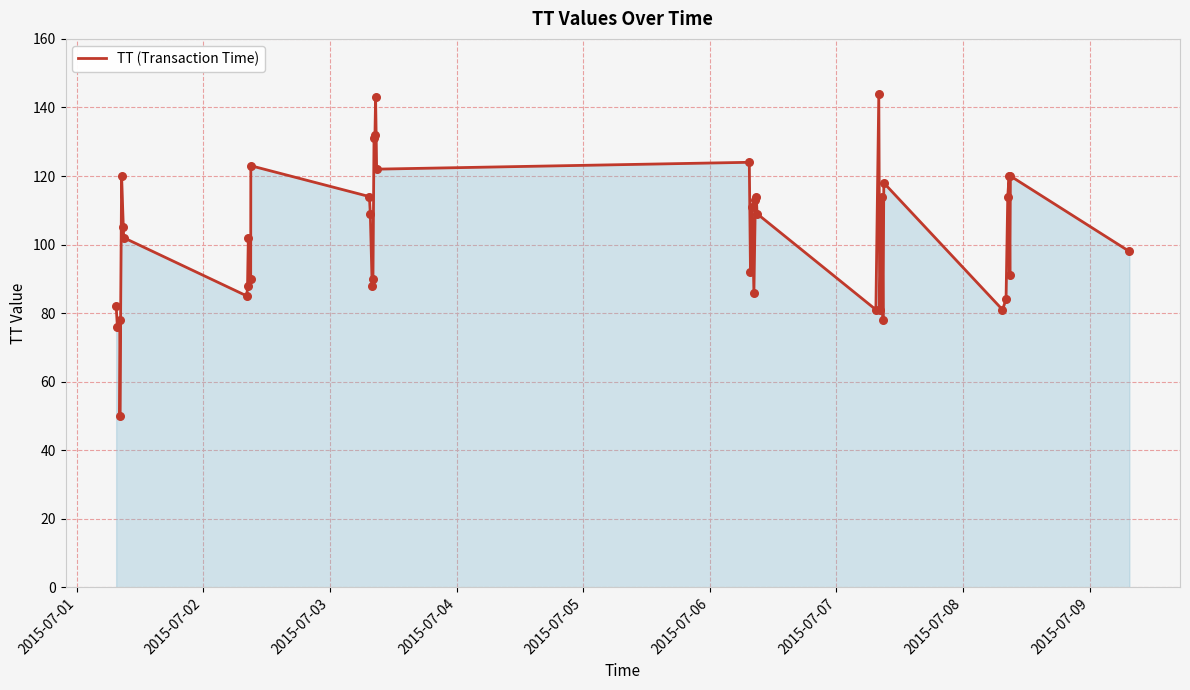

What is the difference between the maximum and minimum values?

94